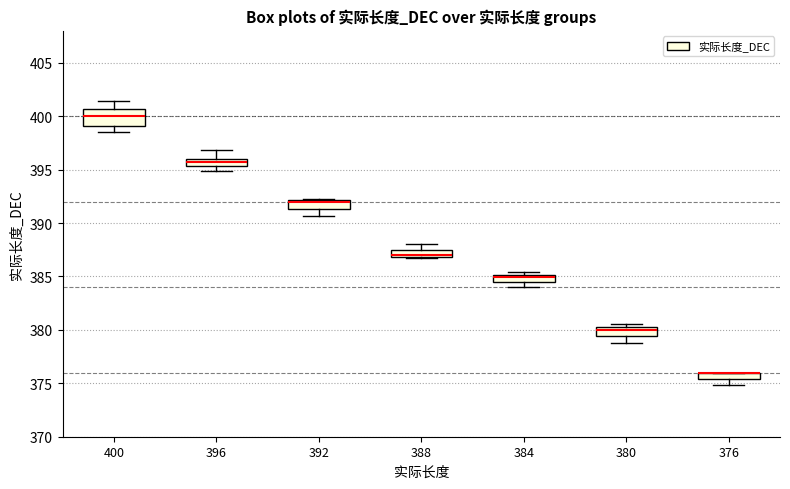

Where is the upper edge of the box at x = 396 on the y-axis? The values are not printed on the chart, so give them approximately, as read against the axis.

396.0